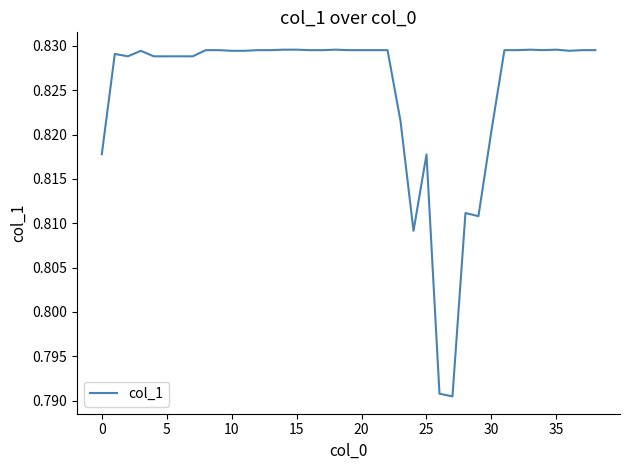

Does the chart have visible grid lines?

No